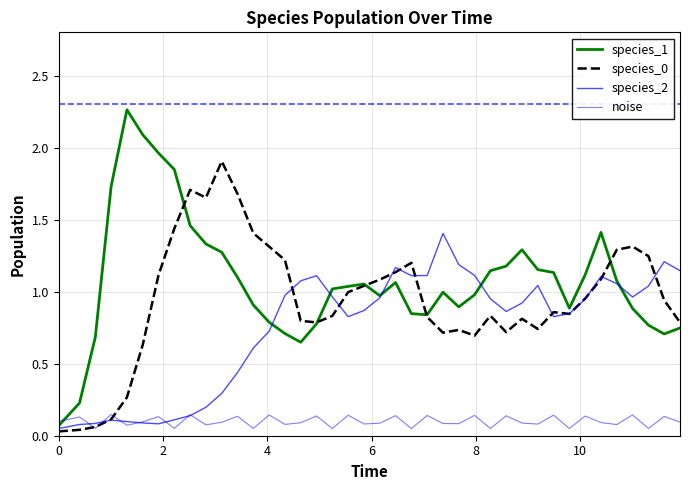

True or false: noise has more than 2 interior local peaks.

True